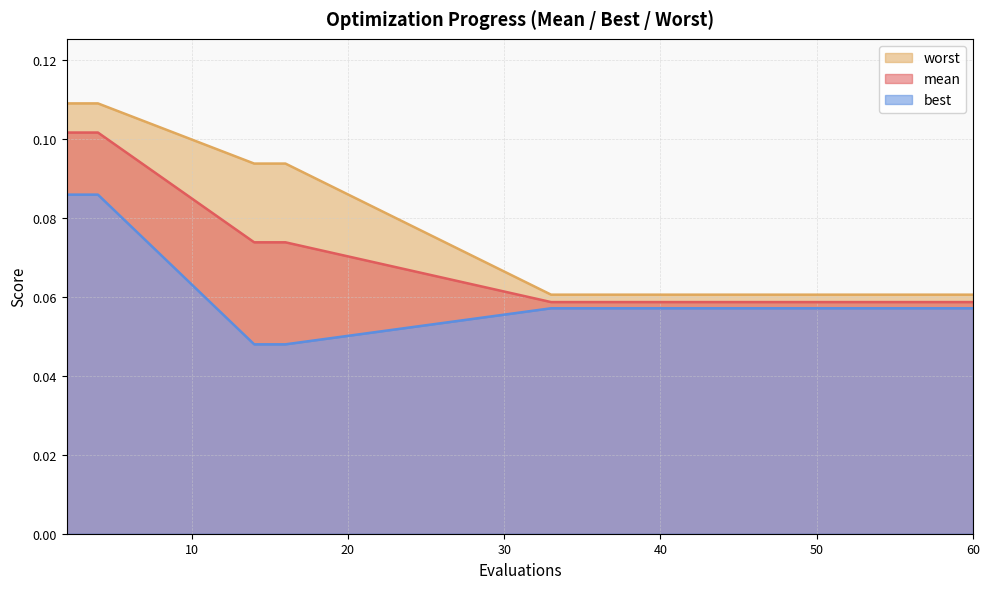

What is the total value across all series at 16?

0.2